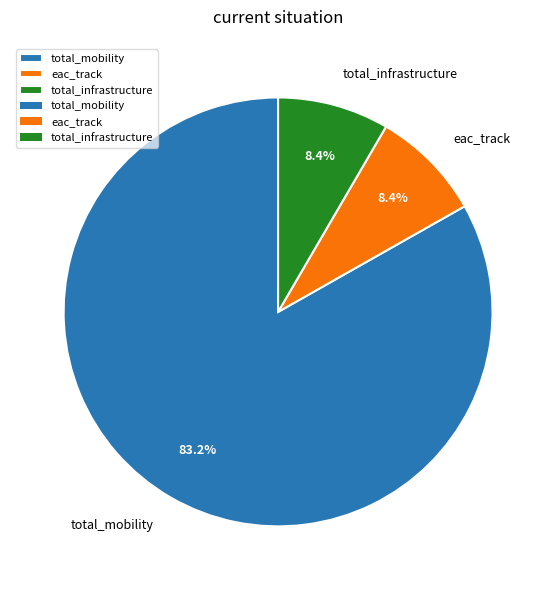

What is the largest slice in the pie chart?

total_mobility